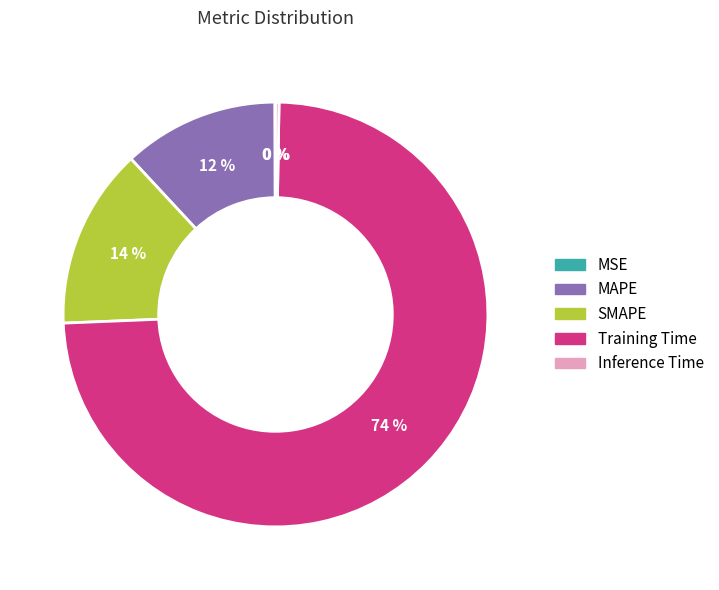

Is the sum of Training Time and MAPE greater than half?

Yes